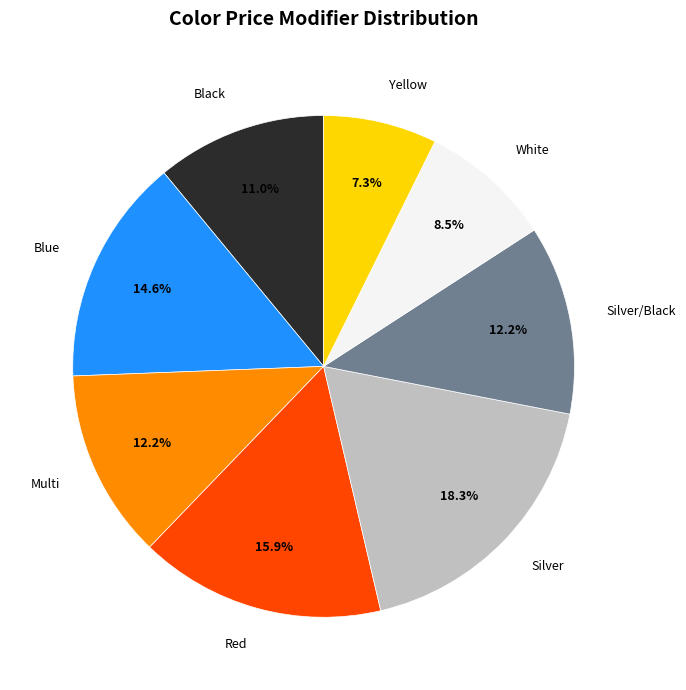

Is there any slice that represents more than half of the pie?

No